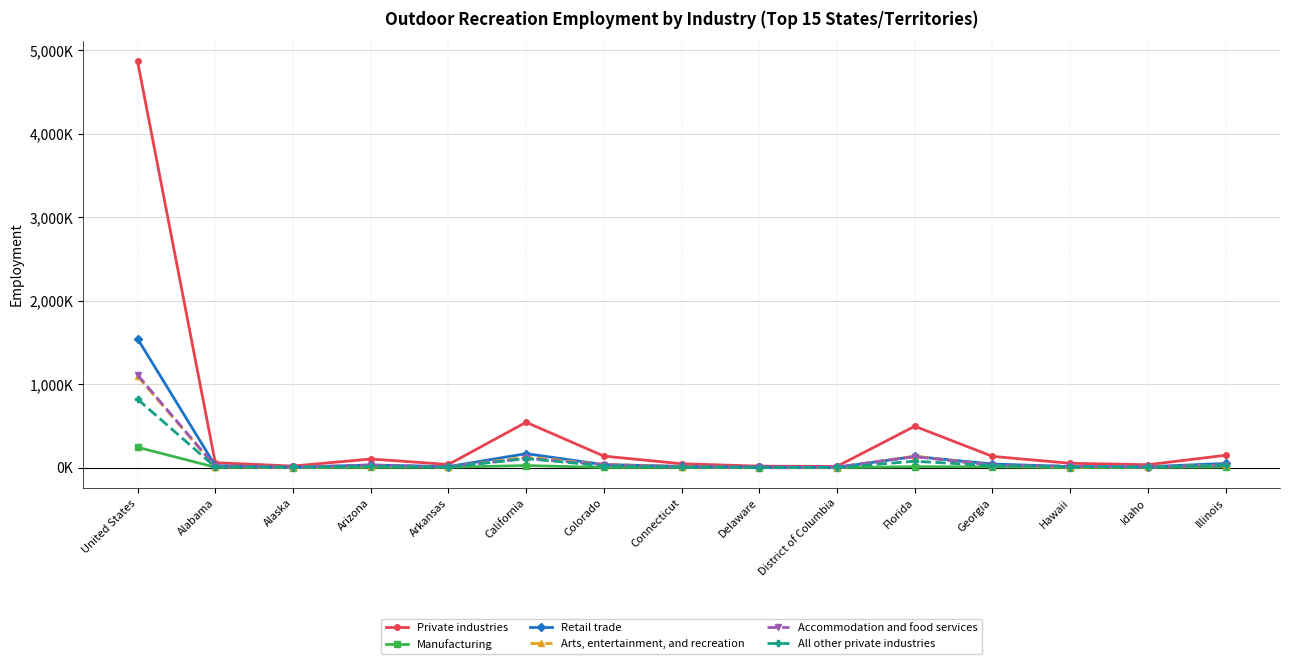

Reading left to right, list all the values displayed in this chart.

Private industries: United States=4870203	Alabama=58809	Alaska=18639	Arizona=103305	Arkansas=37576	California=543505	Colorado=138067	Connecticut=46512	Delaware=17647	District of Columbia=14994	Florida=496054	Georgia=134943	Hawaii=51921	Idaho=34710	Illinois=147827
Manufacturing: United States=244247	Alabama=4162	Alaska=191	Arizona=2460	Arkansas=4660	California=24932	Colorado=2594	Connecticut=1470	Delaware=348	District of Columbia=16	Florida=11359	Georgia=9281	Hawaii=458	Idaho=2025	Illinois=7910
Retail trade: United States=1545073	Alabama=23289	Alaska=4336	Arizona=30808	Arkansas=12374	California=167305	Colorado=36087	Connecticut=15792	Delaware=6592	District of Columbia=2714	Florida=133697	Georgia=43477	Hawaii=12299	Idaho=11345	Illinois=49471
Arts, entertainment, and recreation: United States=1095175	Alabama=9880	Alaska=2905	Arizona=20849	Arkansas=6355	California=126301	Colorado=38480	Connecticut=12222	Delaware=2471	District of Columbia=1686	Florida=137811	Georgia=28673	Hawaii=7723	Idaho=8214	Illinois=31524
Accommodation and food services: United States=1111864	Alabama=14194	Alaska=5901	Arizona=31402	Arkansas=9020	California=110492	Colorado=36667	Connecticut=9794	Delaware=6747	District of Columbia=8278	Florida=131635	Georgia=28030	Hawaii=18601	Idaho=8095	Illinois=25823
All other private industries: United States=819632	Alabama=6753	Alaska=5123	Arizona=16387	Arkansas=4895	California=108768	Colorado=21219	Connecticut=6643	Delaware=1336	District of Columbia=2237	Florida=76522	Georgia=24103	Hawaii=12375	Idaho=4555	Illinois=31322